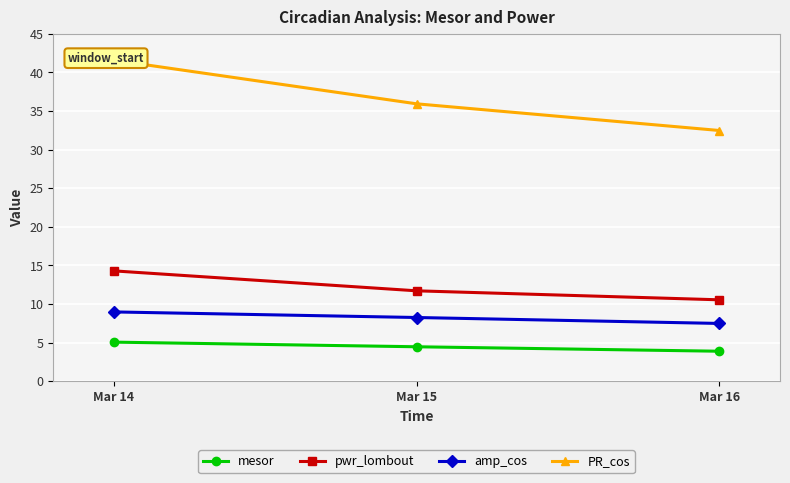

Which category has the lowest value in the pwr_lombout series?

Mar 16